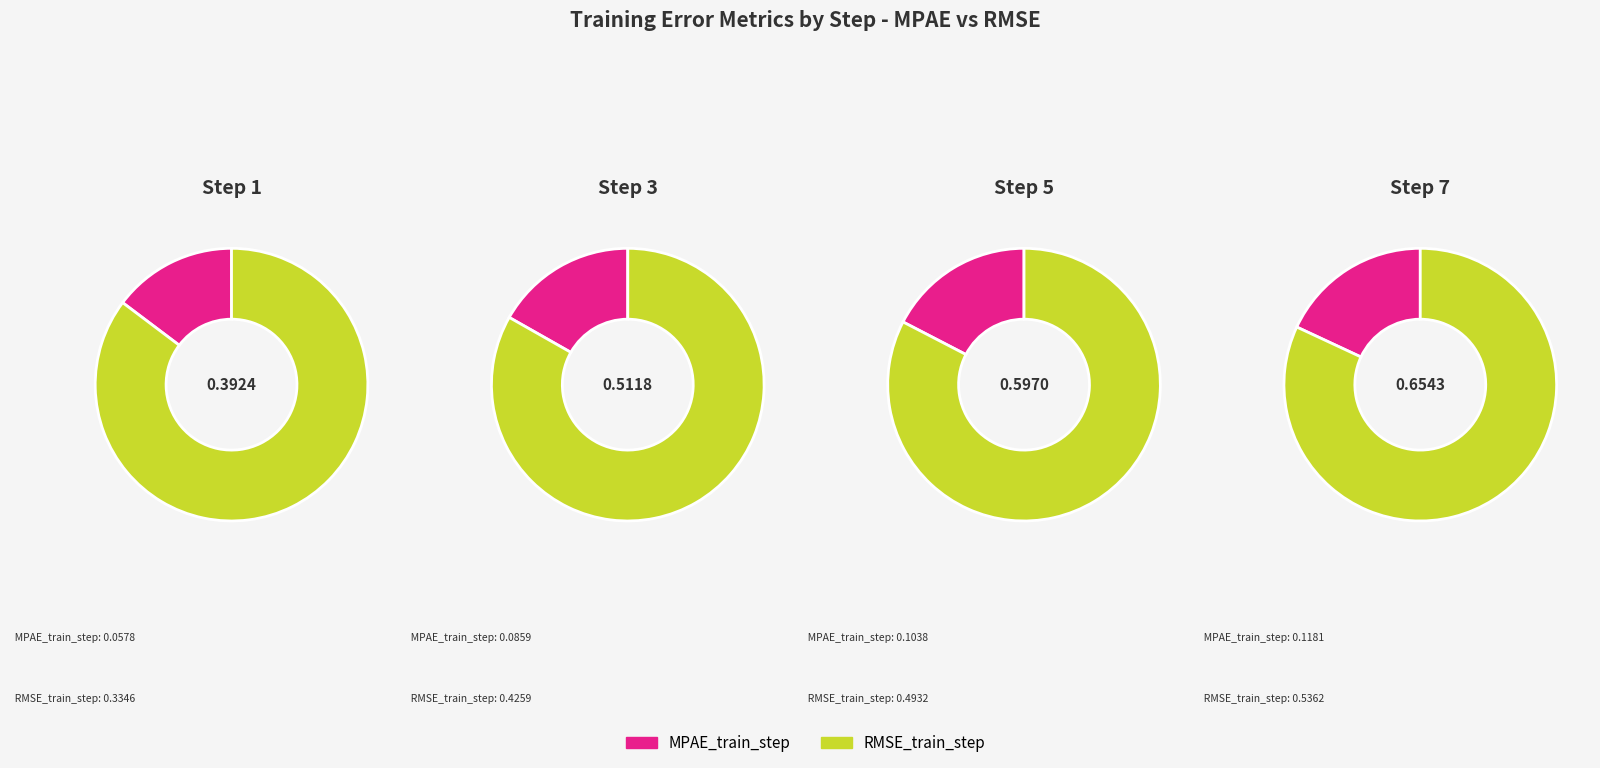

Rank the categories by value from lowest to highest.

MPAE_train_step, RMSE_train_step